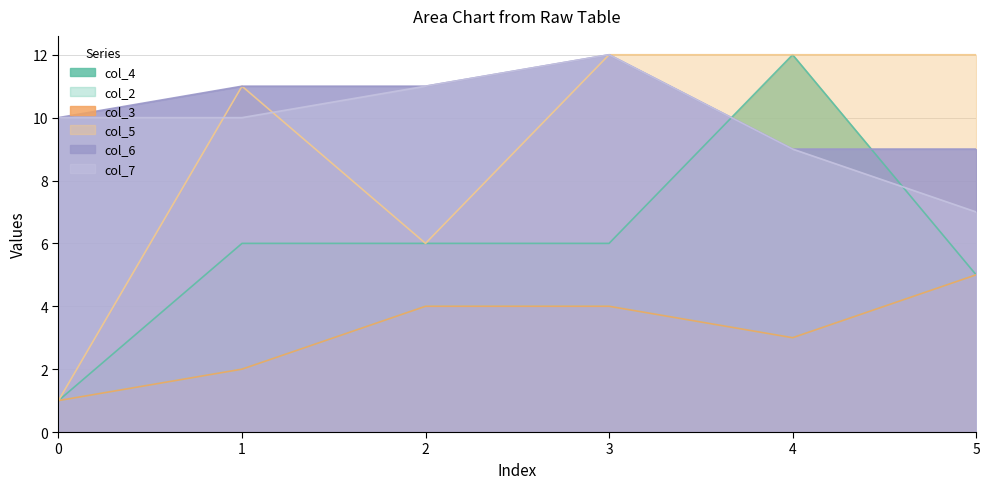

Does the chart have visible grid lines?

Yes